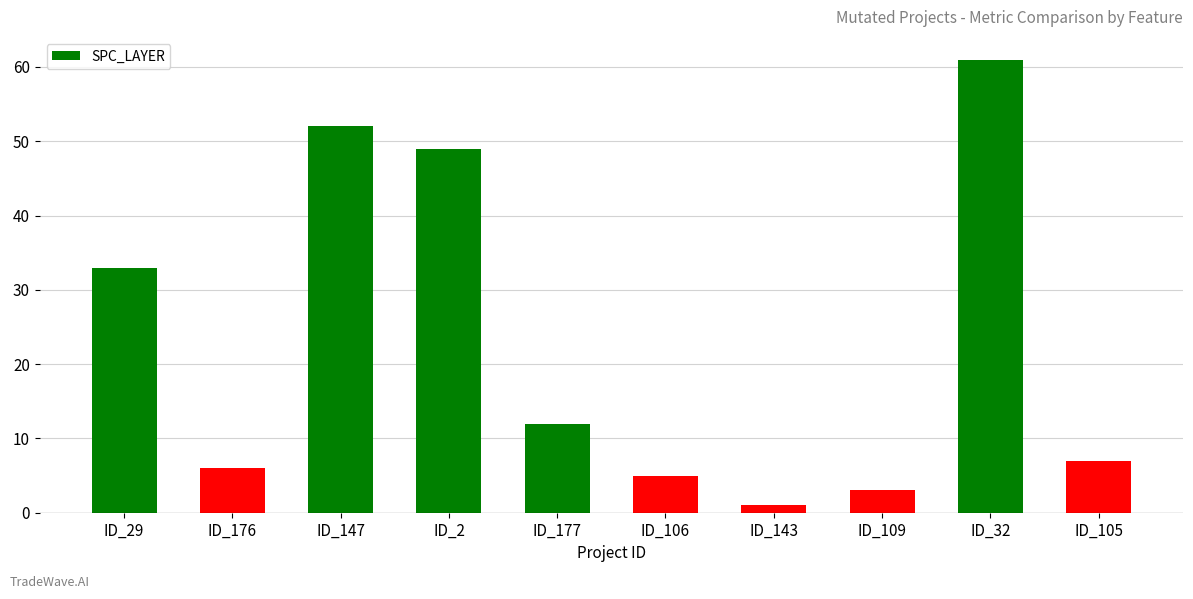

List the labels in order of value, smallest first.

ID_143, ID_109, ID_106, ID_176, ID_105, ID_177, ID_29, ID_2, ID_147, ID_32